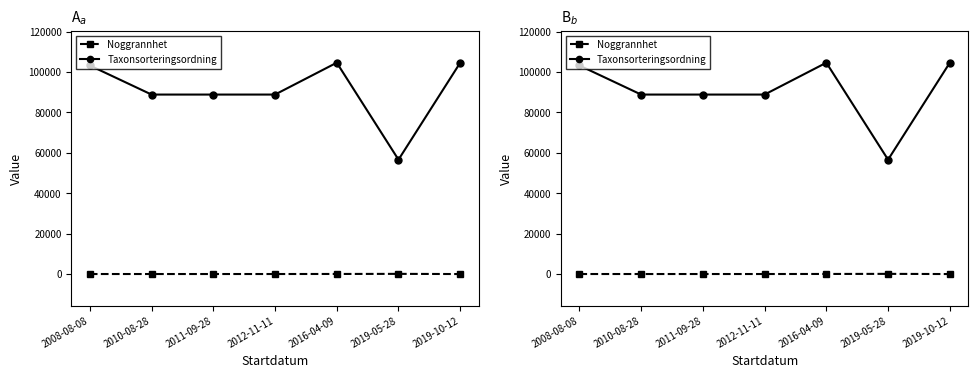

The Noggrannhet series shows 50 at 2016-04-09. True or false?

True